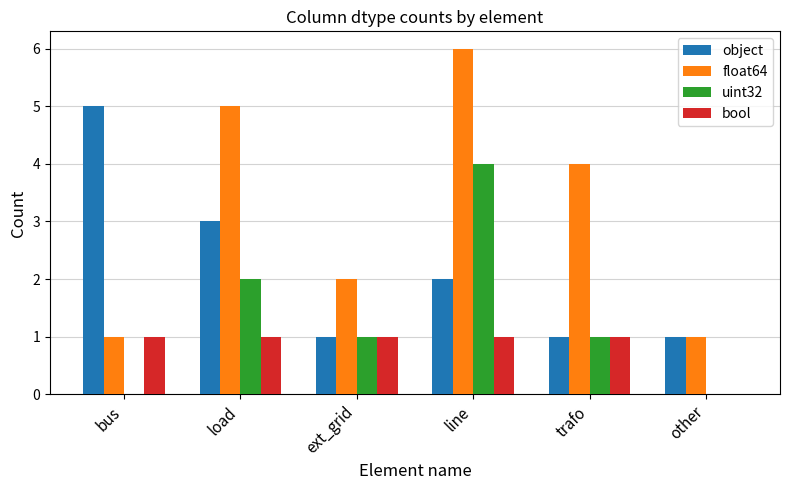

Between load and ext_grid, which series saw the biggest shift?

float64